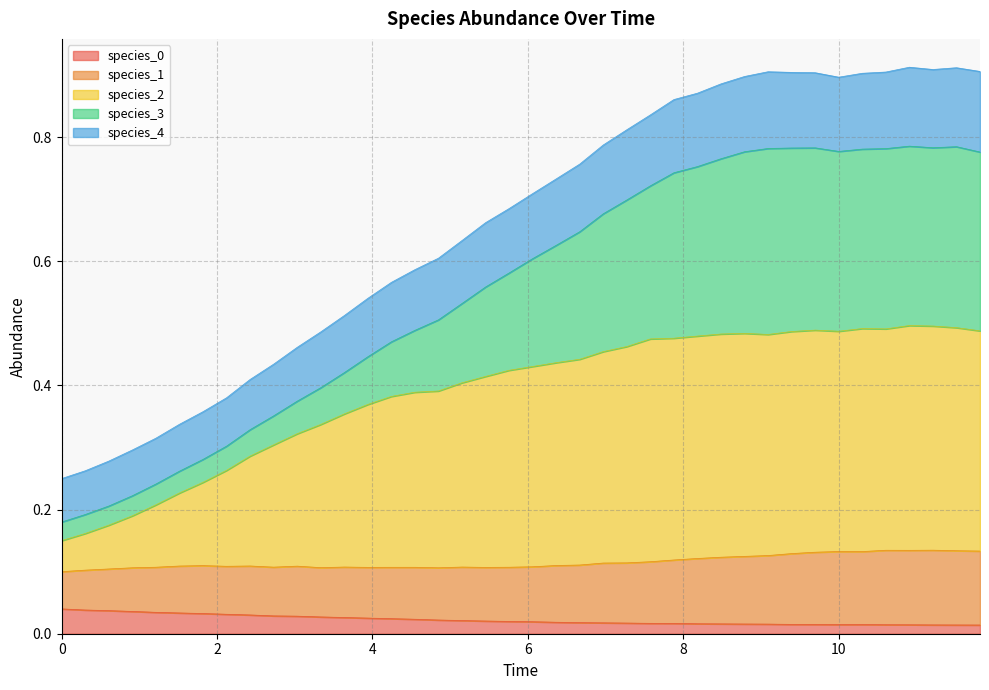

What is the maximum value shown in the chart?

0.9